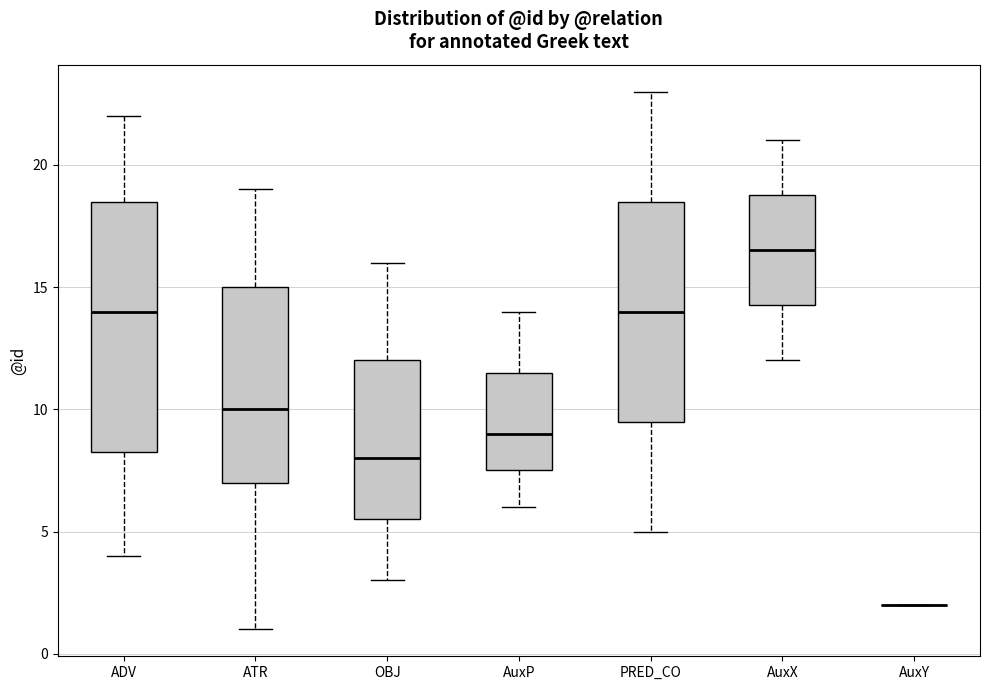

Reading left to right, read every box against the y-axis: the position of its median line, the range the box covers, and the ends of its whiskers. The values are not printed on the chart, so give them approximately, as read against the axis.

ADV: median 14.0, box 8.5 to 18.5, whiskers 4.0 to 22.0
ATR: median 10.0, box 7.0 to 15.0, whiskers 1.0 to 19.0
OBJ: median 8.0, box 5.5 to 12.0, whiskers 3.0 to 16.0
AuxP: median 9.0, box 7.5 to 11.5, whiskers 6.0 to 14.0
PRED_CO: median 14.0, box 9.5 to 18.5, whiskers 5.0 to 23.0
AuxX: median 16.5, box 14.5 to 19.0, whiskers 12.0 to 21.0
AuxY: box collapsed to a line at 2.0, whiskers 2.0 to 2.0